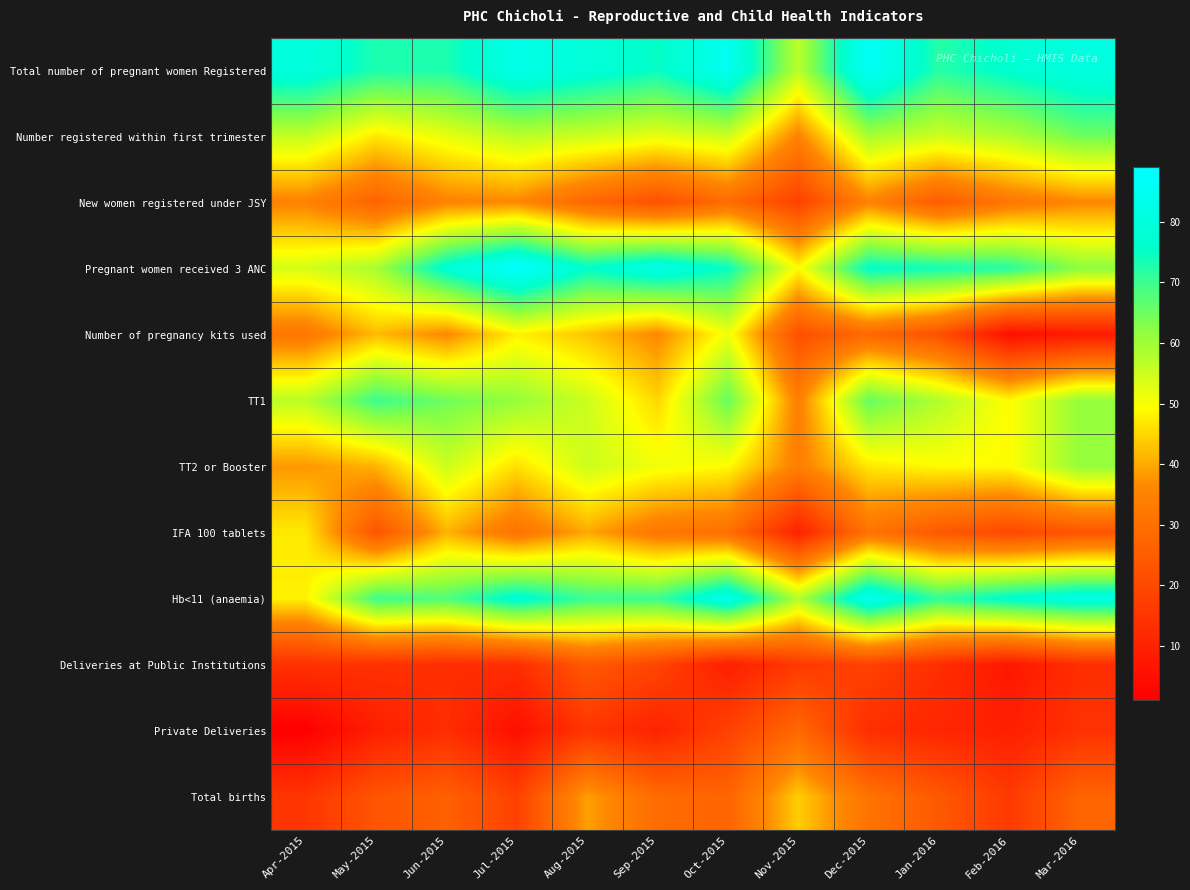

Between Dec-2015 and Mar-2016, which is larger?

Dec-2015